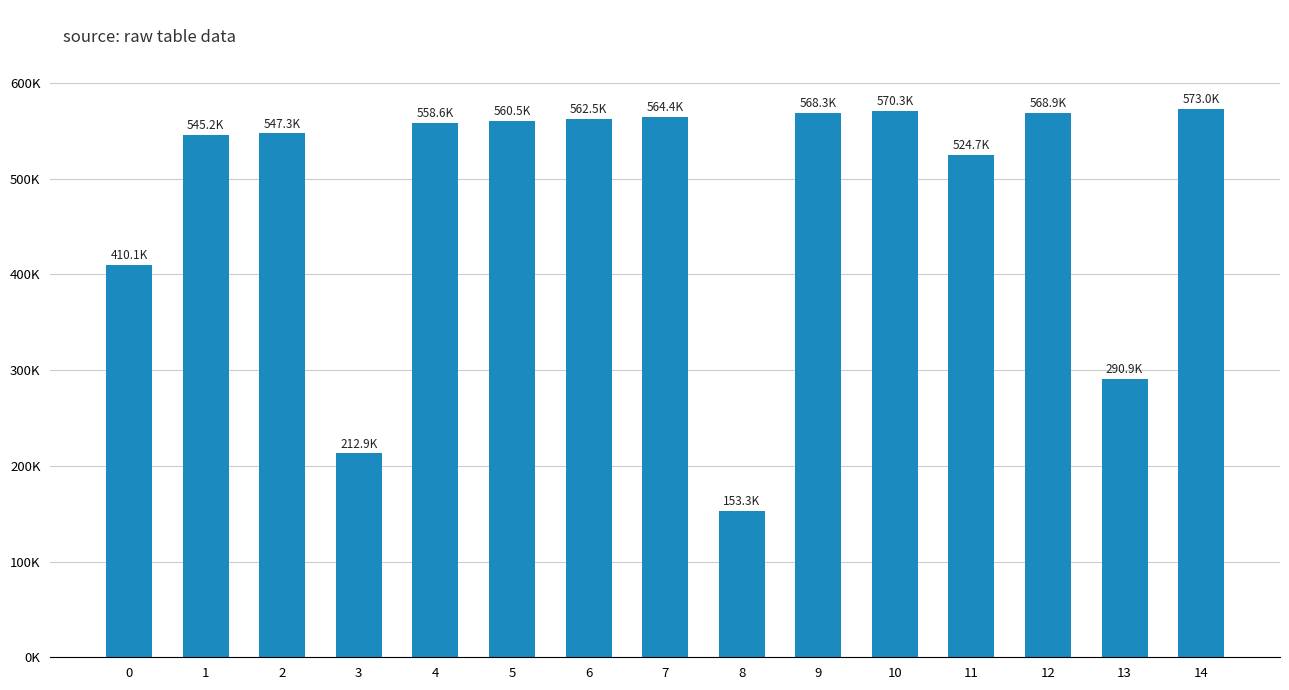

Reading left to right, list all the values displayed in this chart.

410111.0	545228.4	547292.6	212915.1	558570.0	560515.6	562463.9	564414.8	153312.6	568325.1	570284.4	524688.6	568852.7	290939.9	573030.1